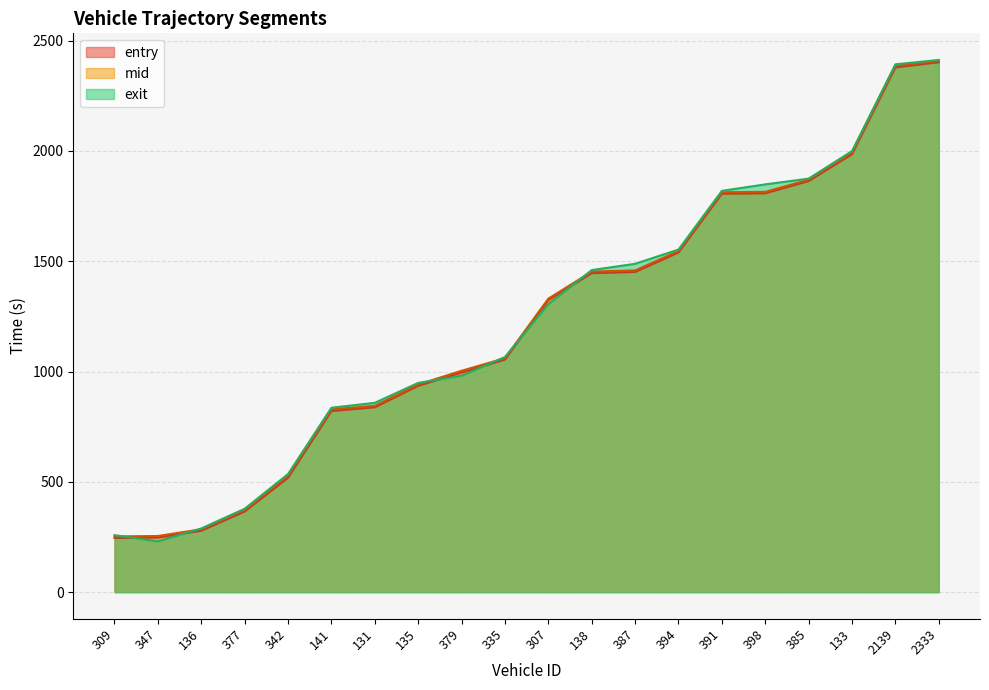

What is the greatest value displayed?

2412.3